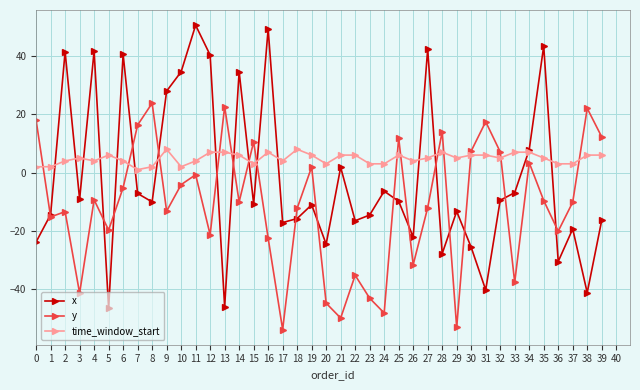

What is the greatest value displayed?

50.6